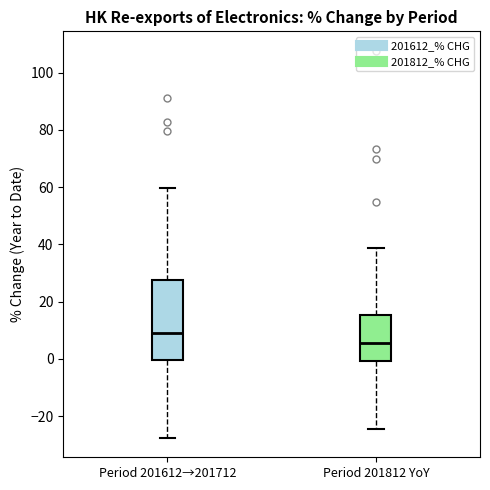

Reading left to right, read every box against the y-axis: the position of its median line, the range the box covers, and the ends of its whiskers. The values are not printed on the chart, so give them approximately, as read against the axis.

Period 201612→201712: median 10, box 0 to 28, whiskers -28 to 60
Period 201812 YoY: median 6, box 0 to 16, whiskers -24 to 38